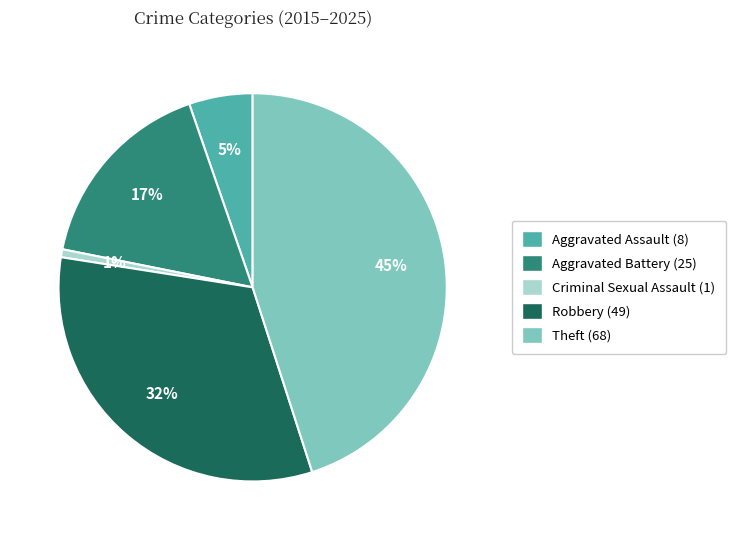

Which slice is the smallest?

Criminal Sexual Assault